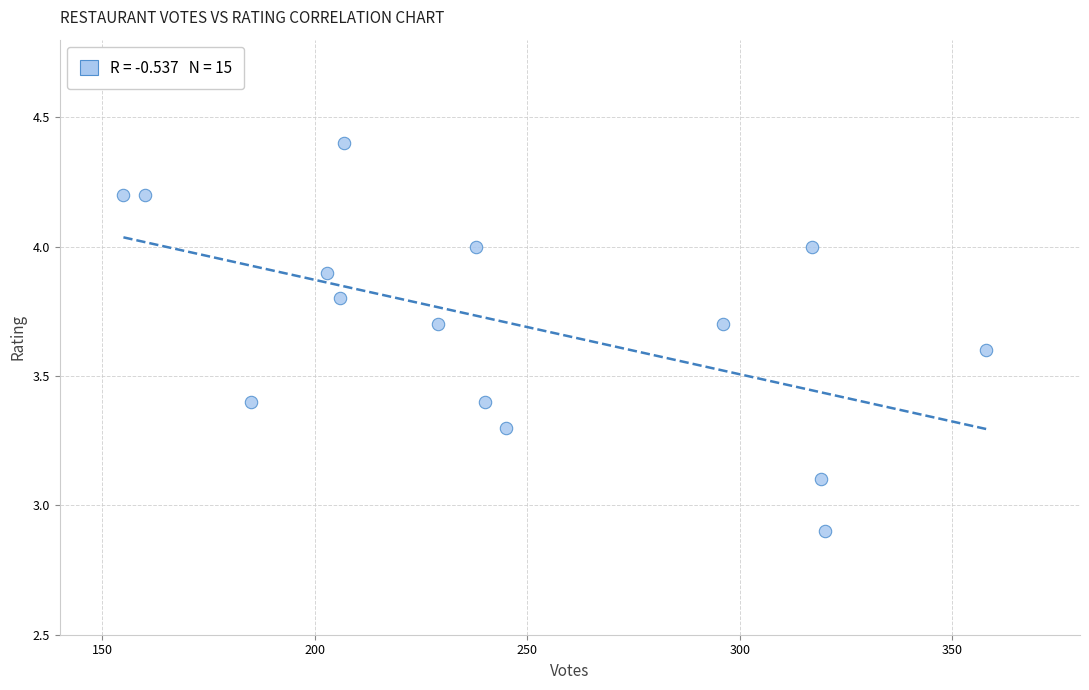

What is the range of Y values (max minus min)?

1.5